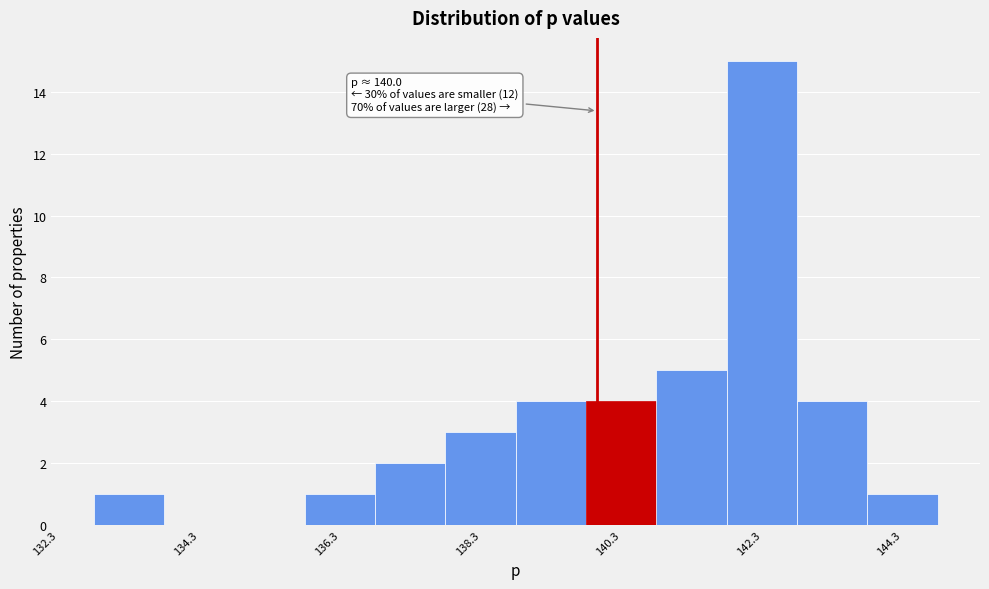

Which range on the x-axis has the tallest bar?

141.8 to 142.8